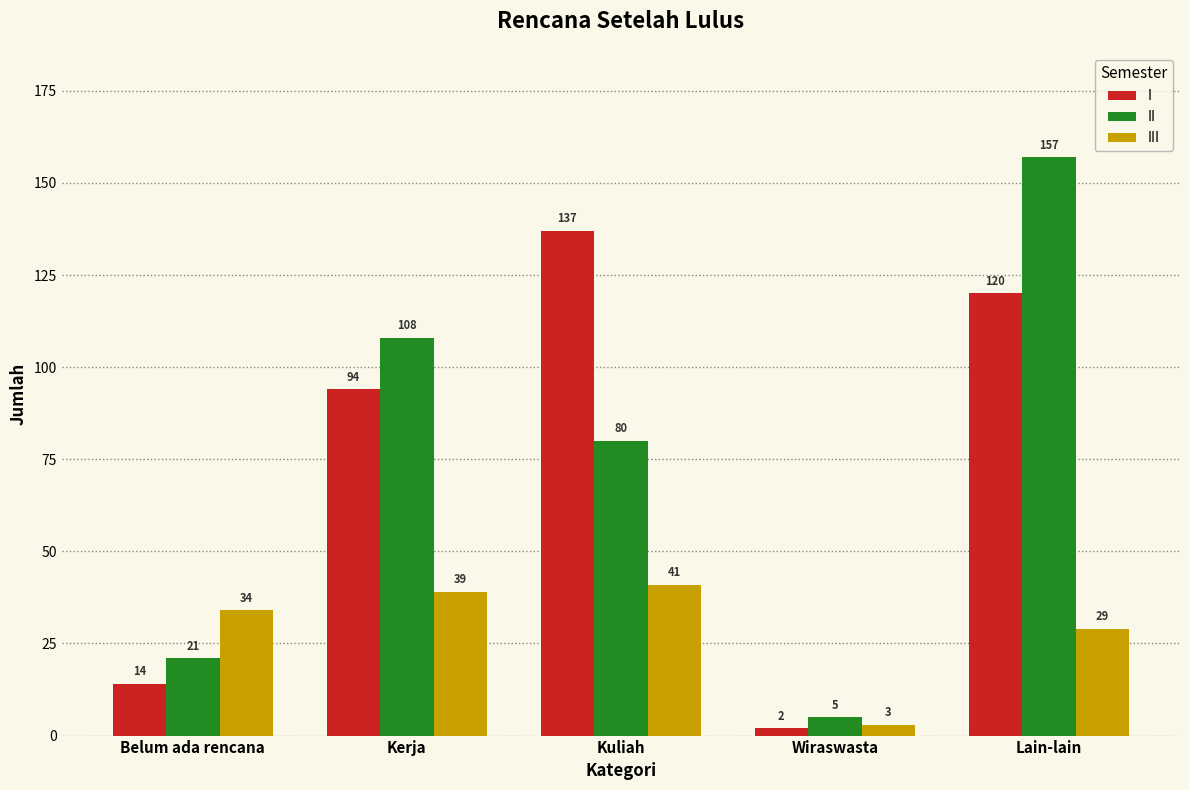

True or false: III has a value of 20 at Kerja.

False